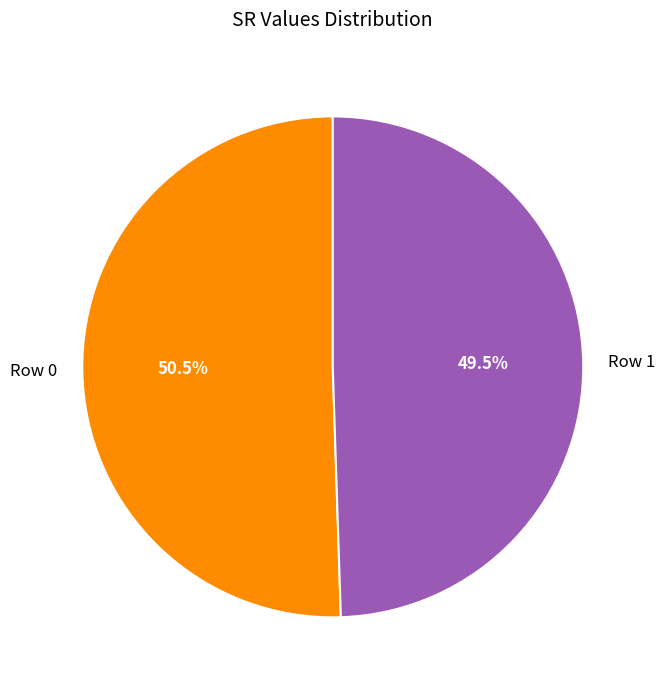

What portion of the pie excludes Row 1?

50.5%